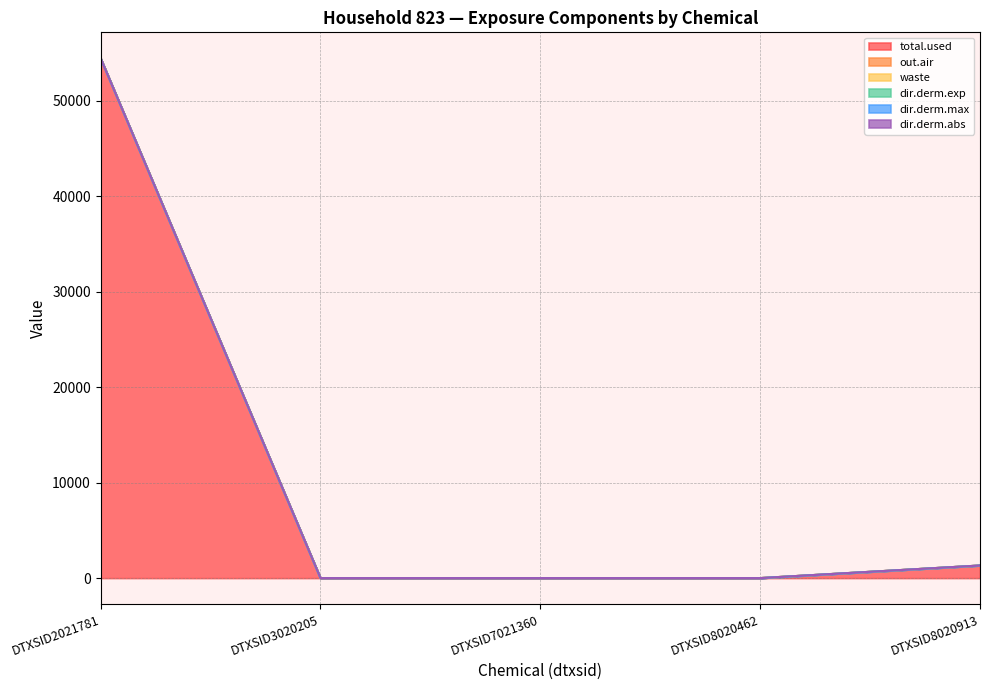

What is the sum of all dir.derm.exp values?

55741.7